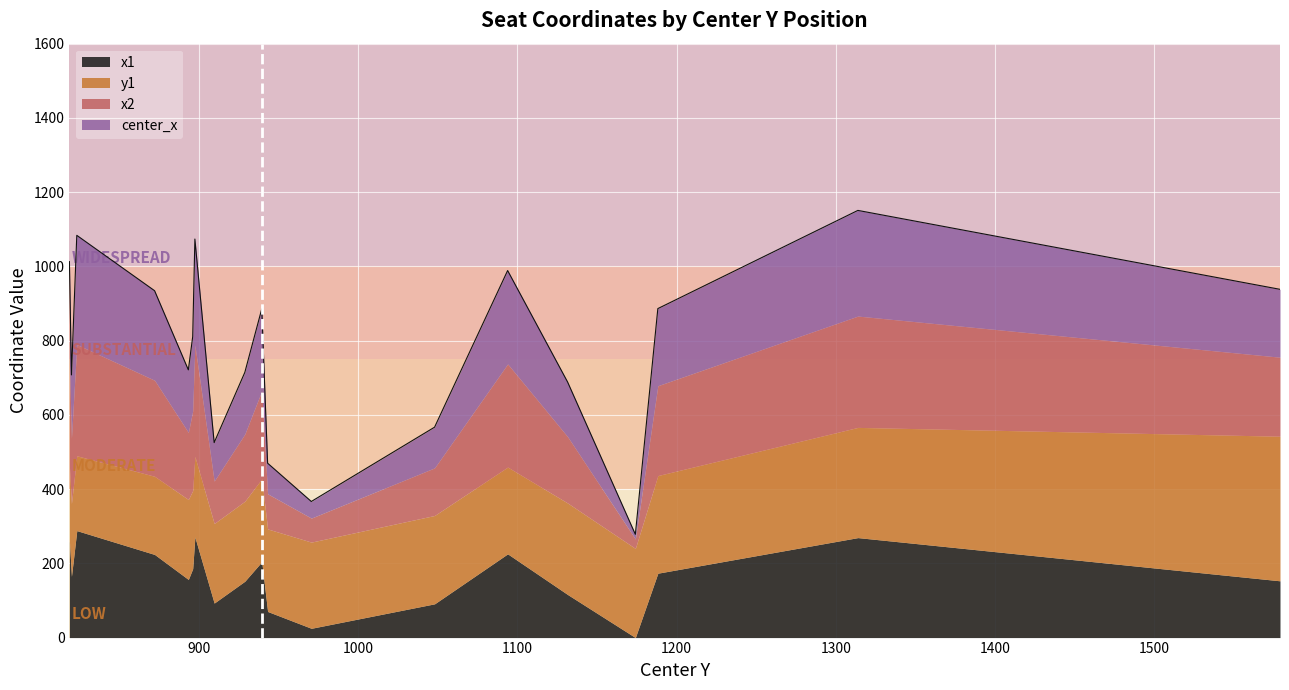

True or false: x1 and center_x cross at least once.

False